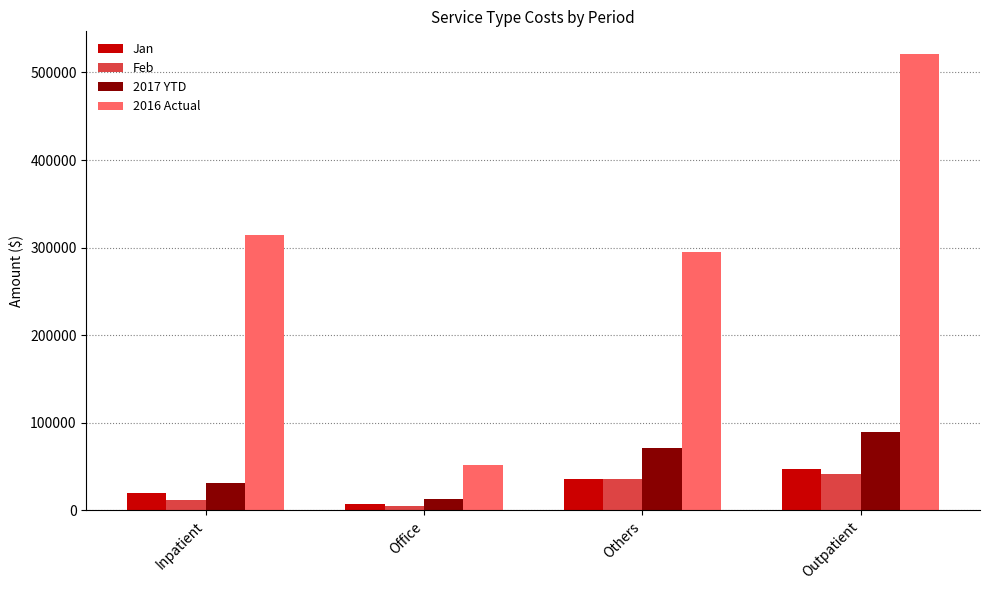

What is the label of the 3rd bar from the left?

Others